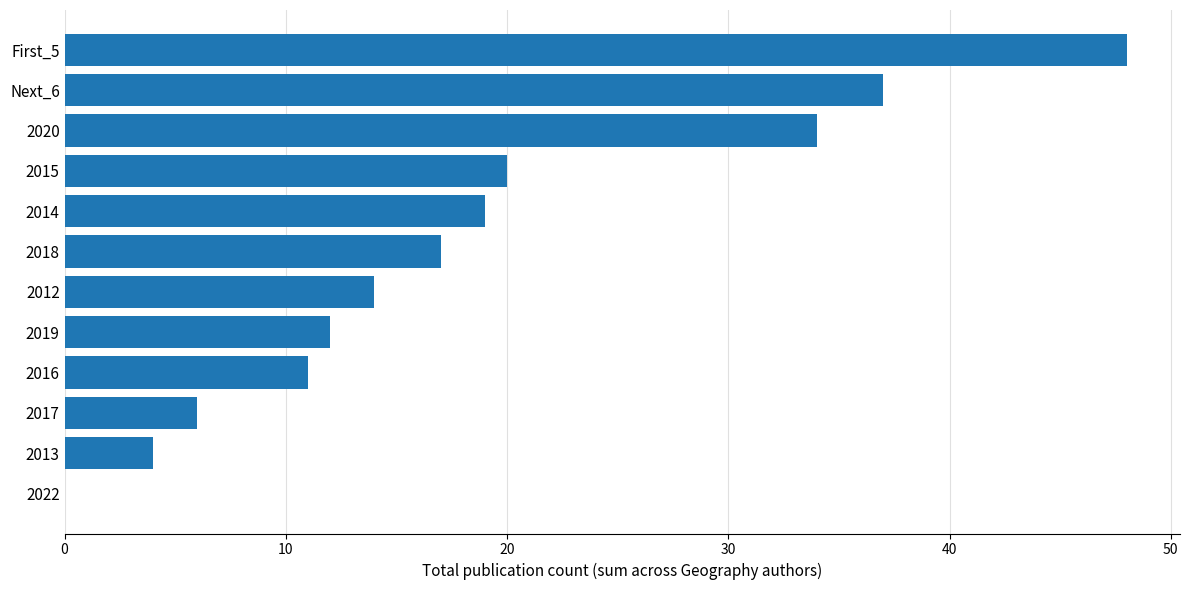

Reading top to bottom, transcribe all the data shown in this chart.

First_5=48	Next_6=37	2020=34	2015=20	2014=19	2018=17	2012=14	2019=12	2016=11	2017=6	2013=4	2022=0